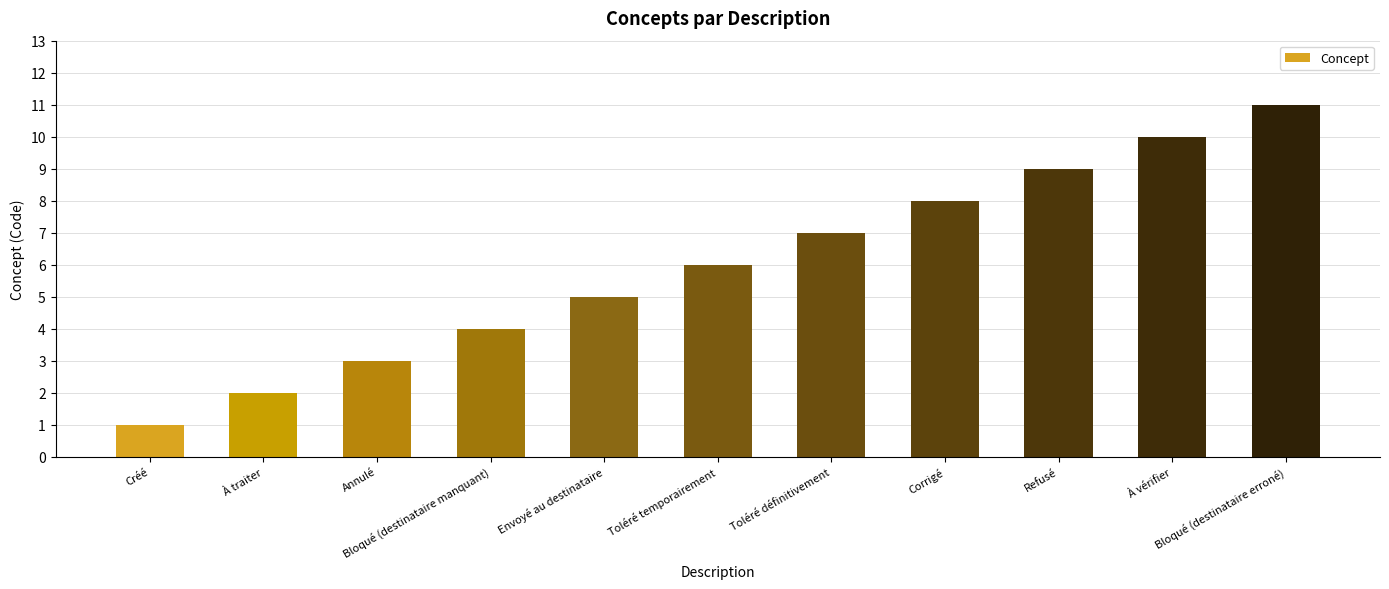

What is the sum of the values at Corrigé and À traiter?

10